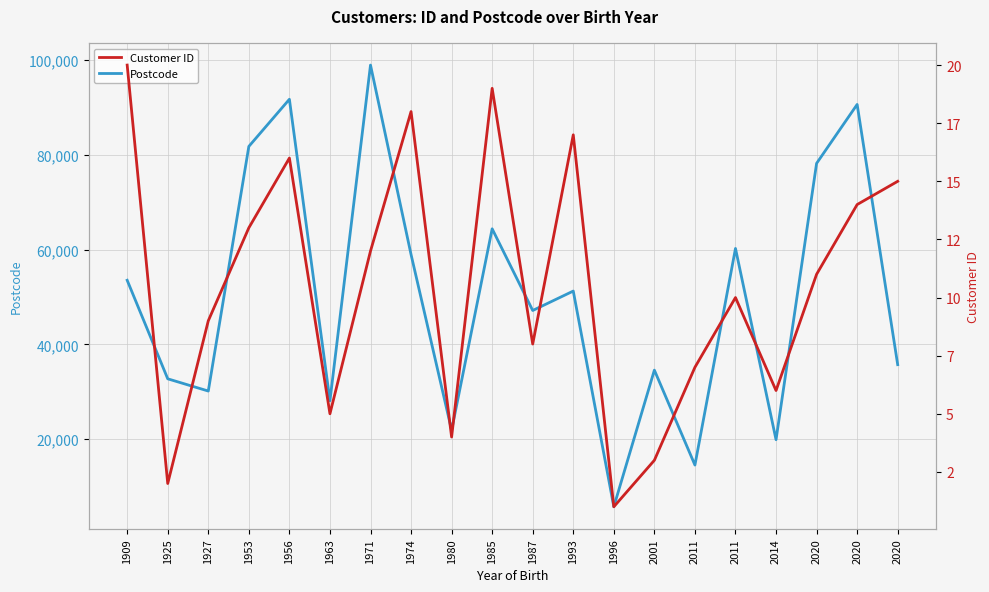

At which category is the sum across all series the highest?

1971